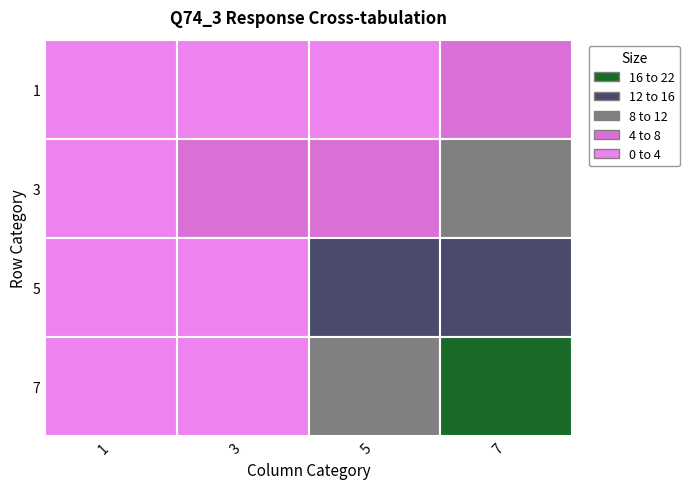

What is the total value across all series at 5?

31